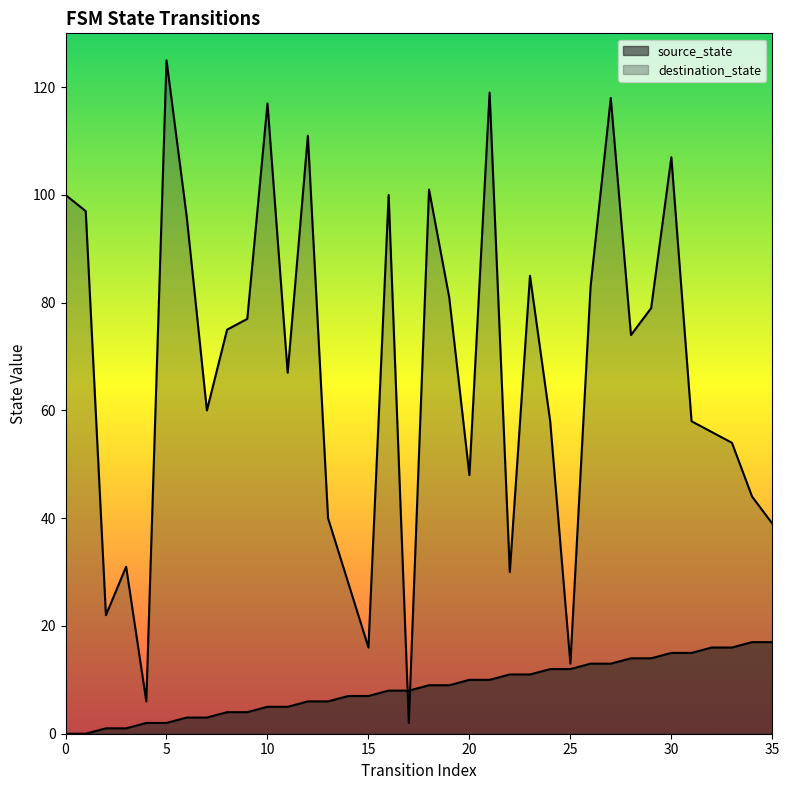

List the labels in order of destination_state value, largest first.

5, 21, 27, 10, 12, 30, 18, 0, 16, 1, 6, 23, 26, 19, 29, 9, 8, 28, 11, 7, 24, 31, 32, 33, 20, 34, 13, 35, 3, 22, 14, 2, 15, 25, 4, 17